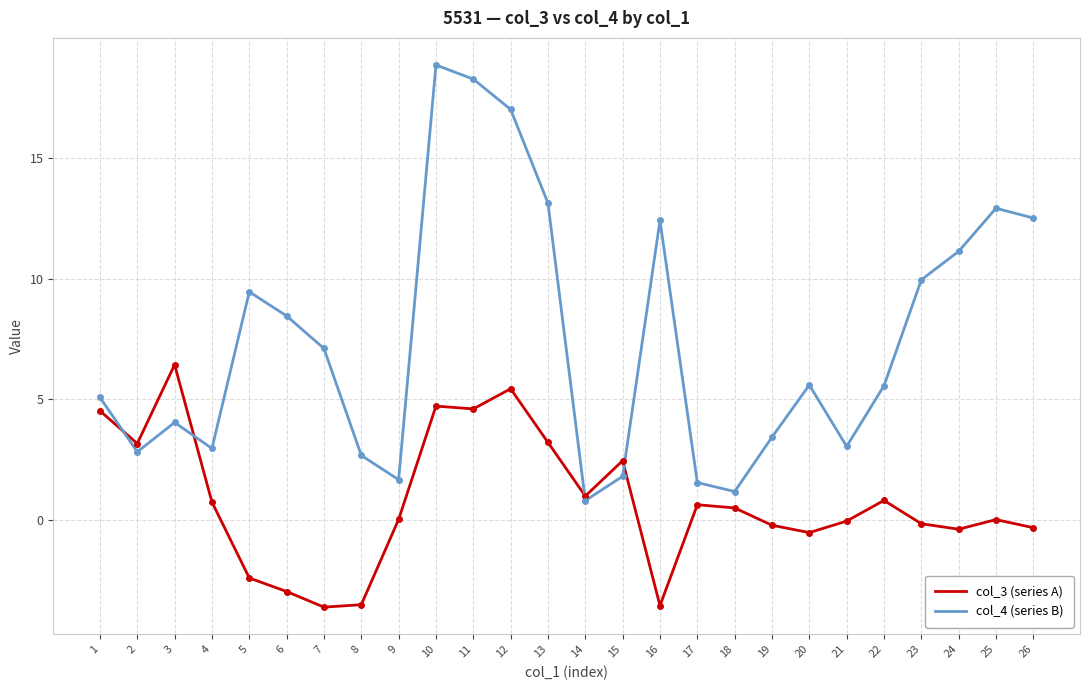

List the series in order of their overall mean, highest first.

col_4 (series B), col_3 (series A)